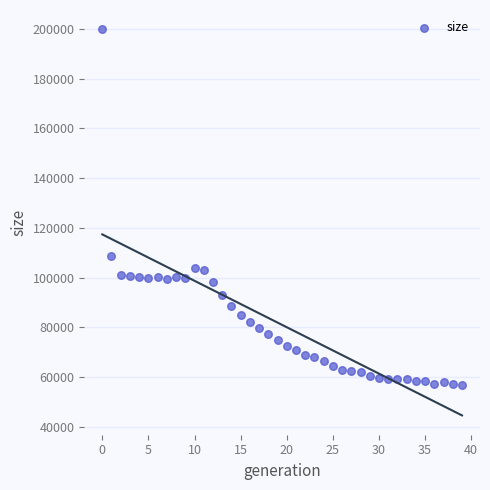

What Y value in the scatter plot is closest to 128246?

108700